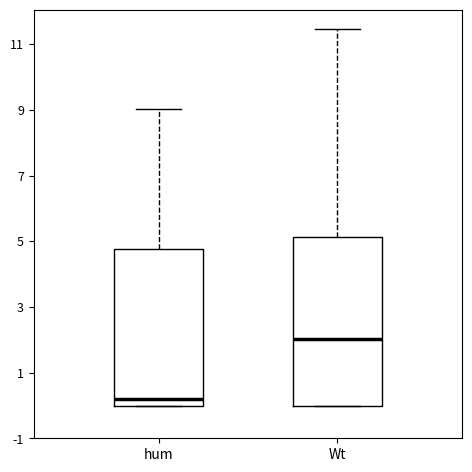

Which box's median line is the lowest?

hum